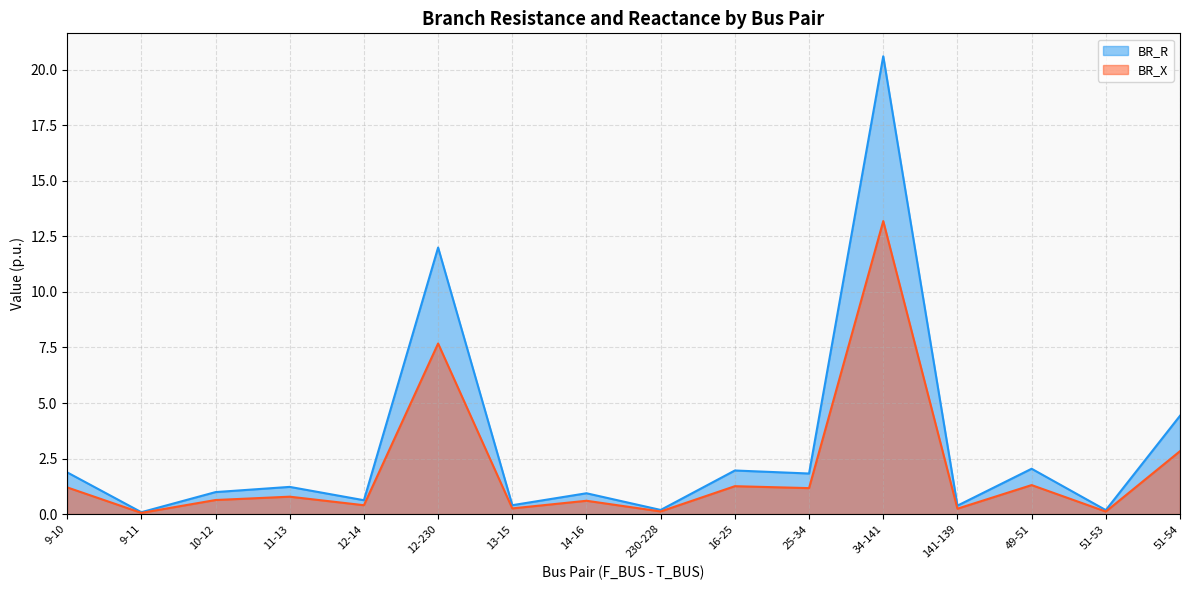

At which label does BR_X reach its minimum?

9-11